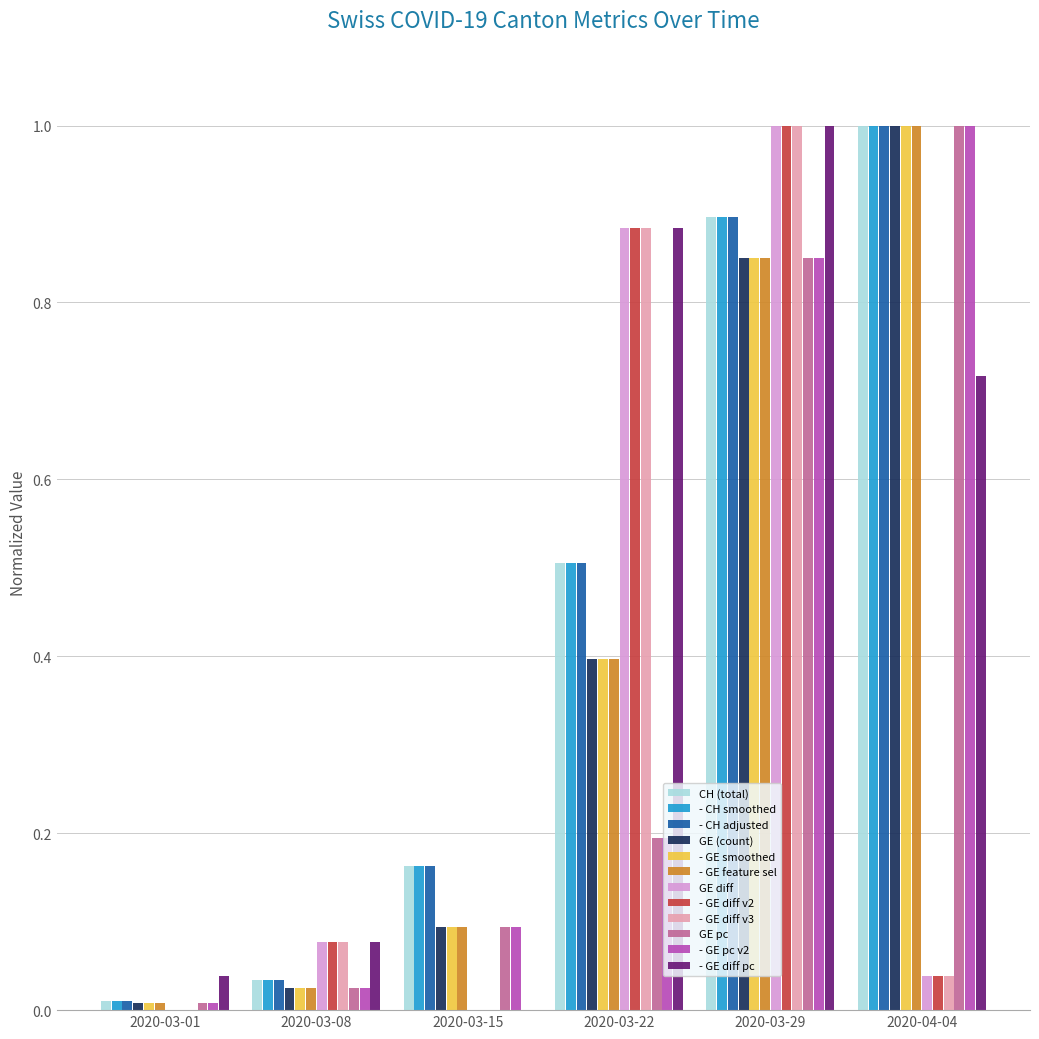

What is the total value across all series at 2020-03-29?

10.9